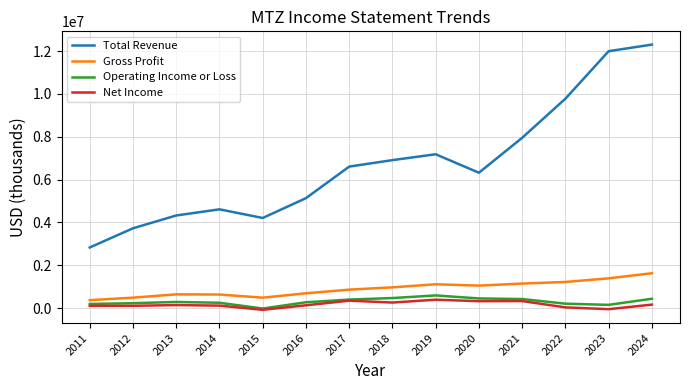

At which category is the sum across all series the highest?

2024